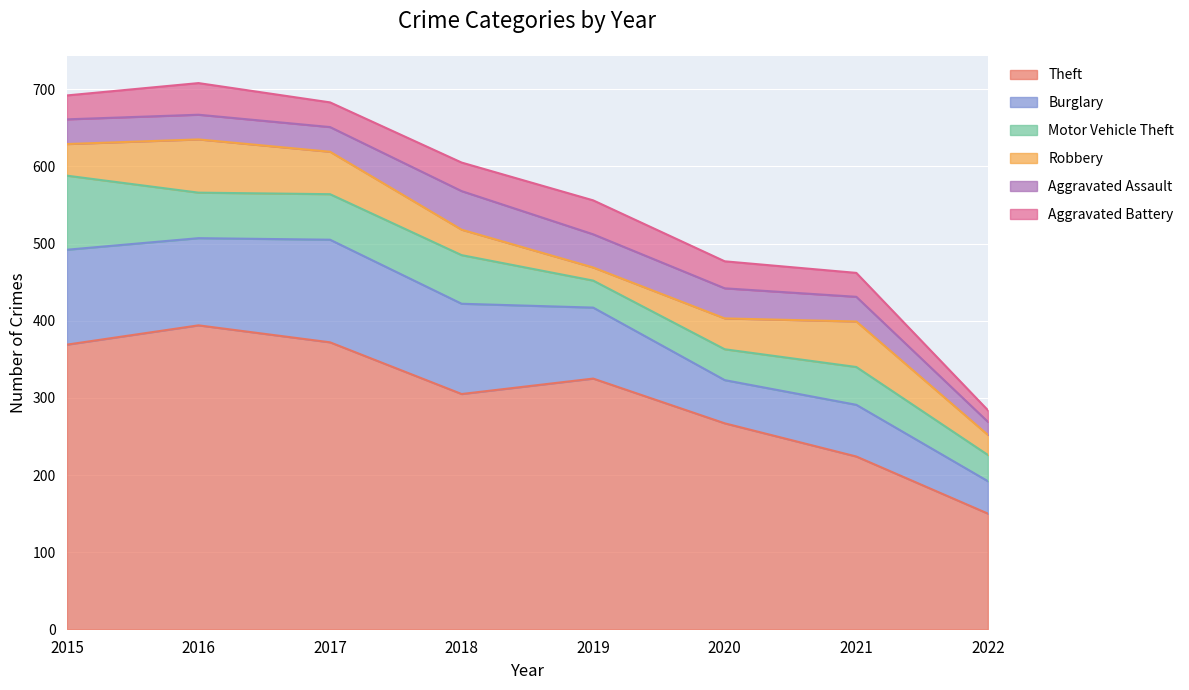

What is the value of the Robbery point at the 4th from the left?

33